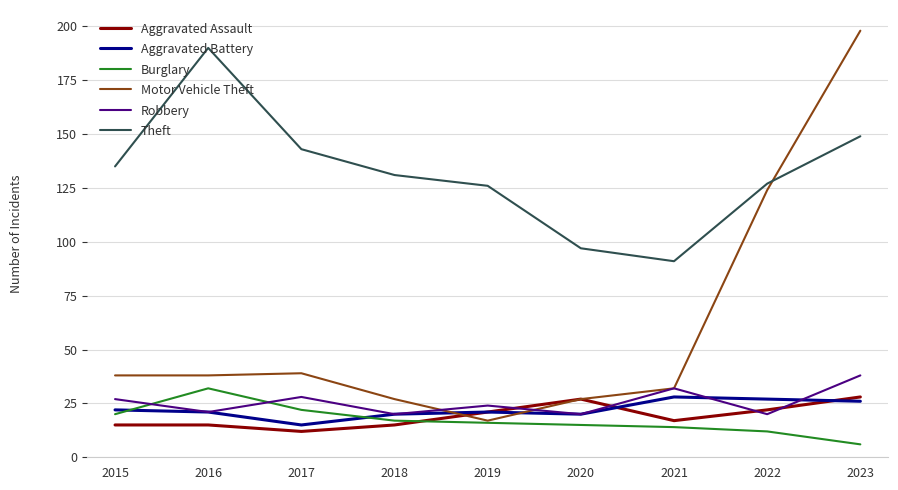

What is the approximate value of Motor Vehicle Theft at 2023, to the nearest 10?

200